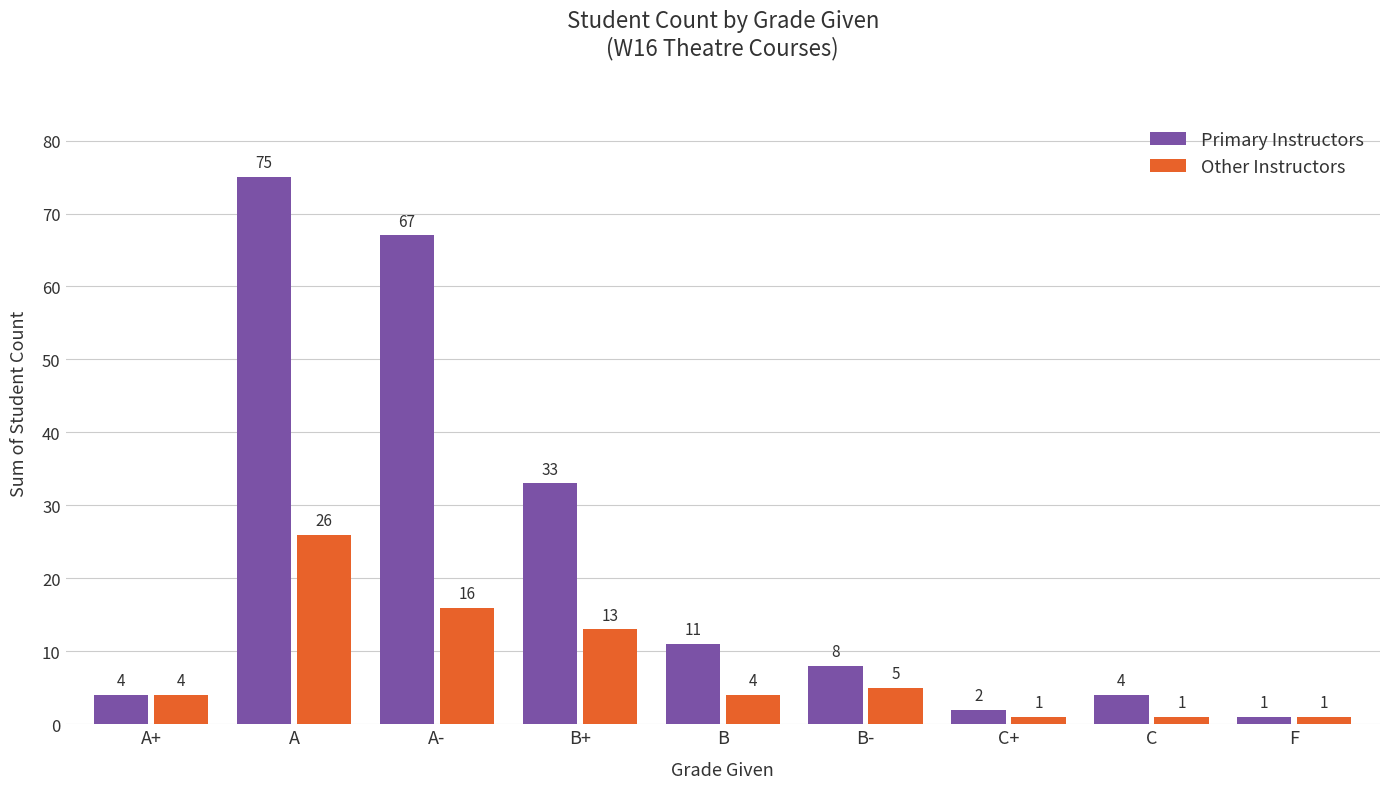

At which label does Primary Instructors first exceed 8?

A